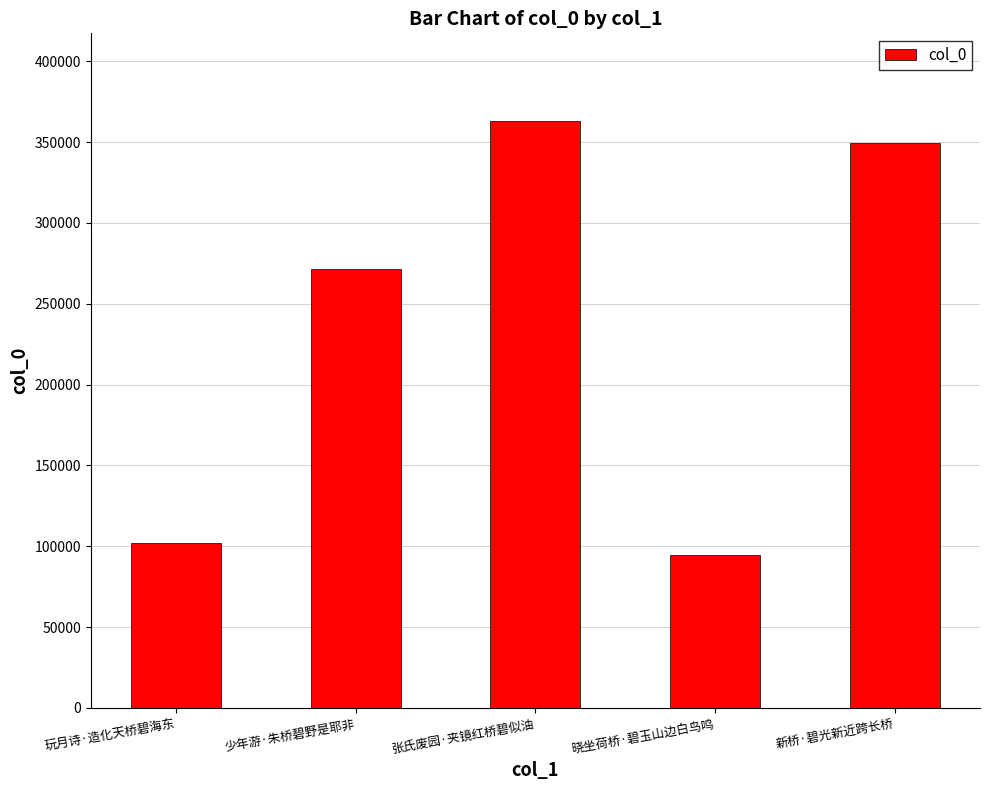

Between 张氏废园·夹镜红桥碧似油 and 玩月诗·造化天桥碧海东, which is larger?

张氏废园·夹镜红桥碧似油